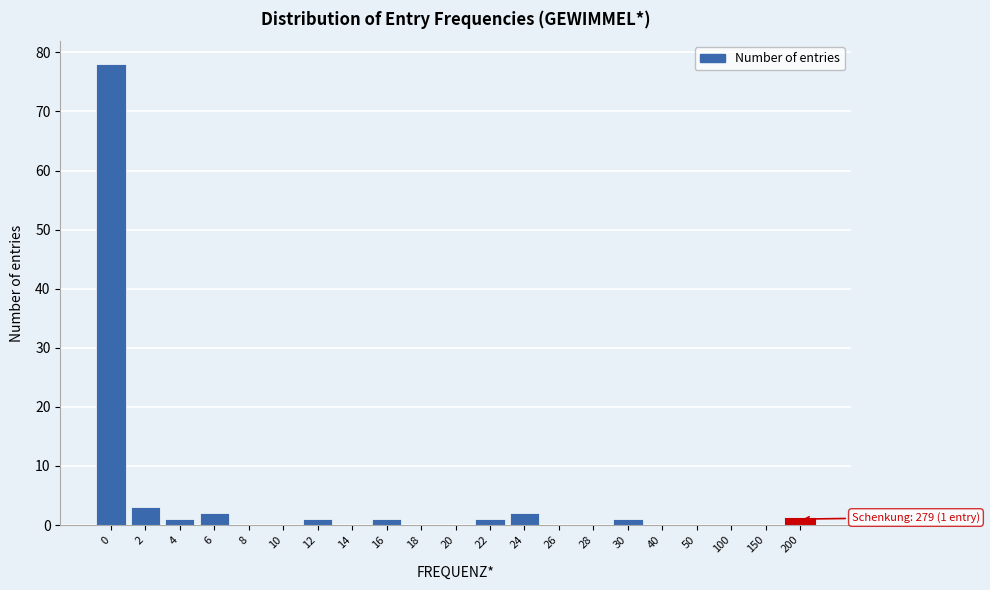

Reading left to right, list all the values displayed in this chart.

0=78	2=3	4=1	6=2	8=0	10=0	12=1	14=0	16=1	18=0	20=0	22=1	24=2	26=0	28=0	30=1	40=0	50=0	100=0	150=0	200=1